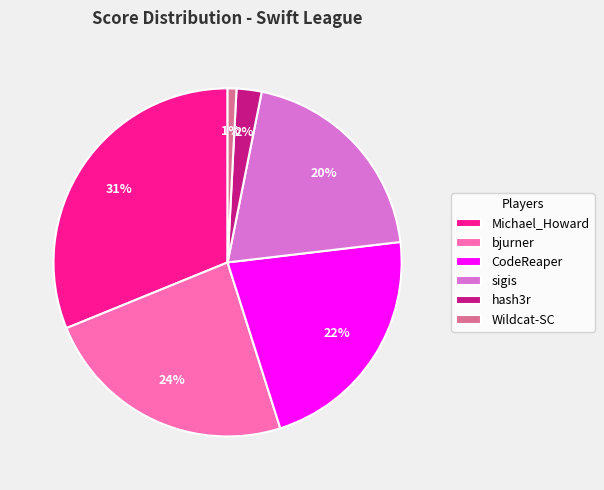

What percentage is the sigis slice, to the nearest percent?

20%